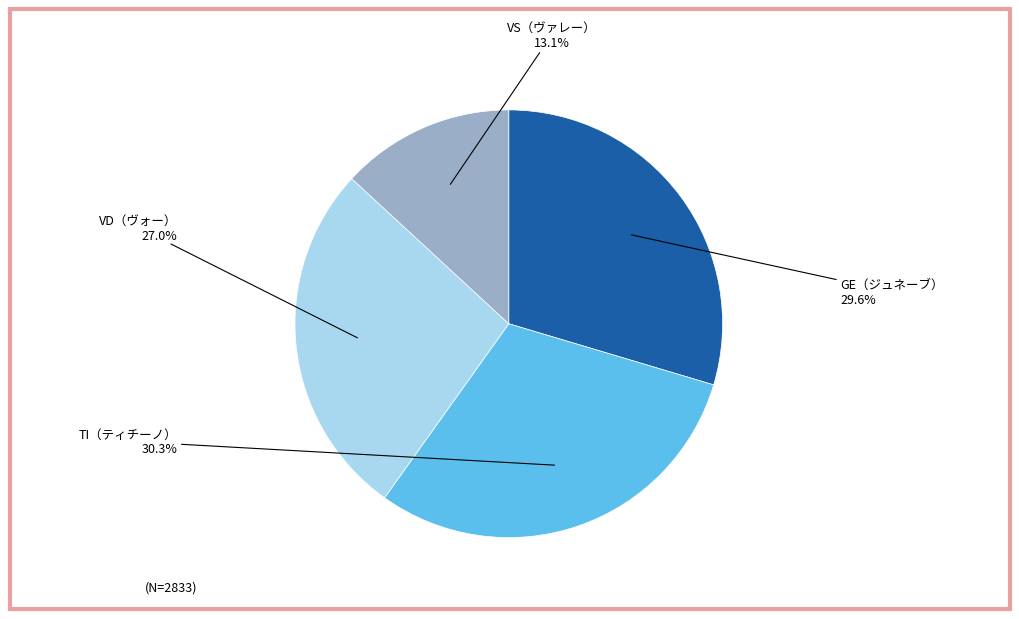

Is there a majority slice in this chart?

No